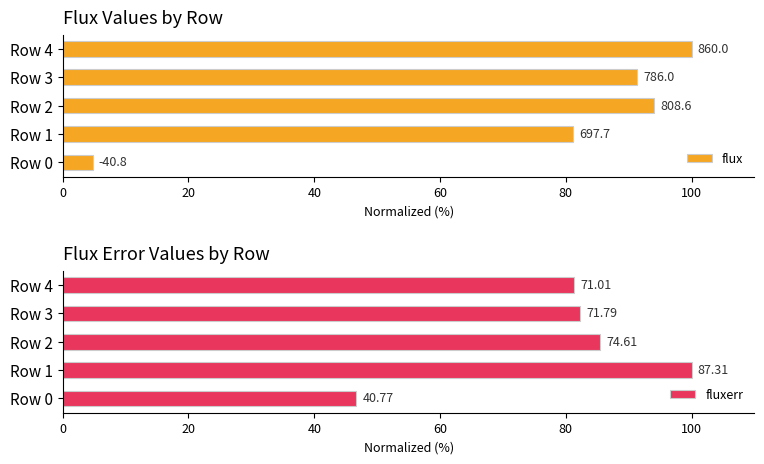

How many data points does each series have?

5